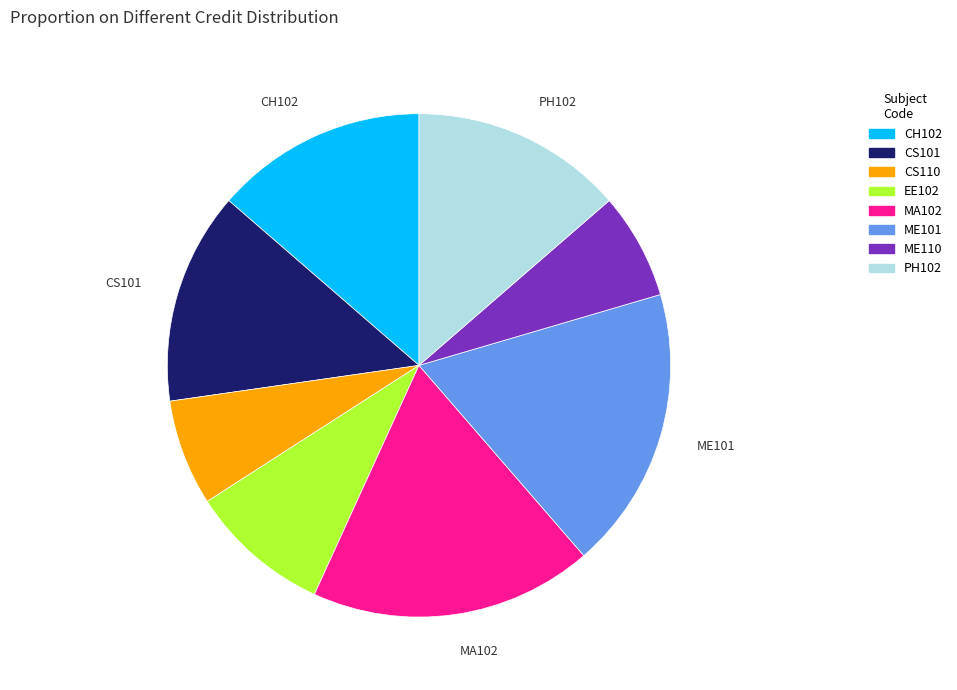

Combined, do CS101 and CH102 account for over 50%?

No